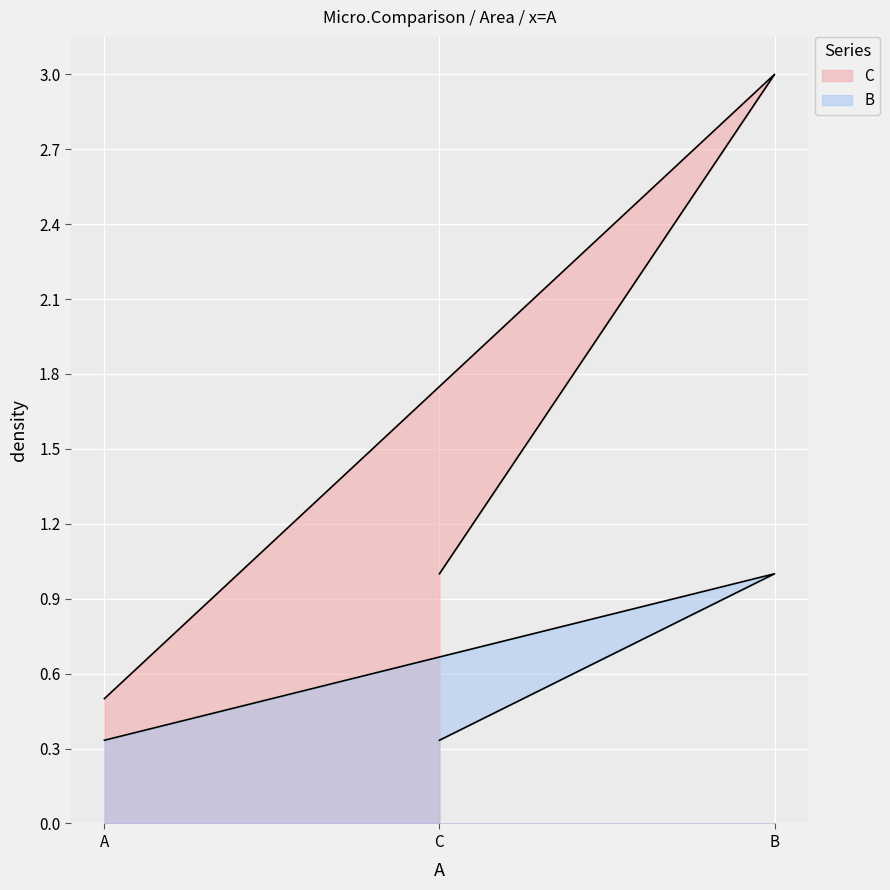

The value of B at C is 0.1. True or false?

False